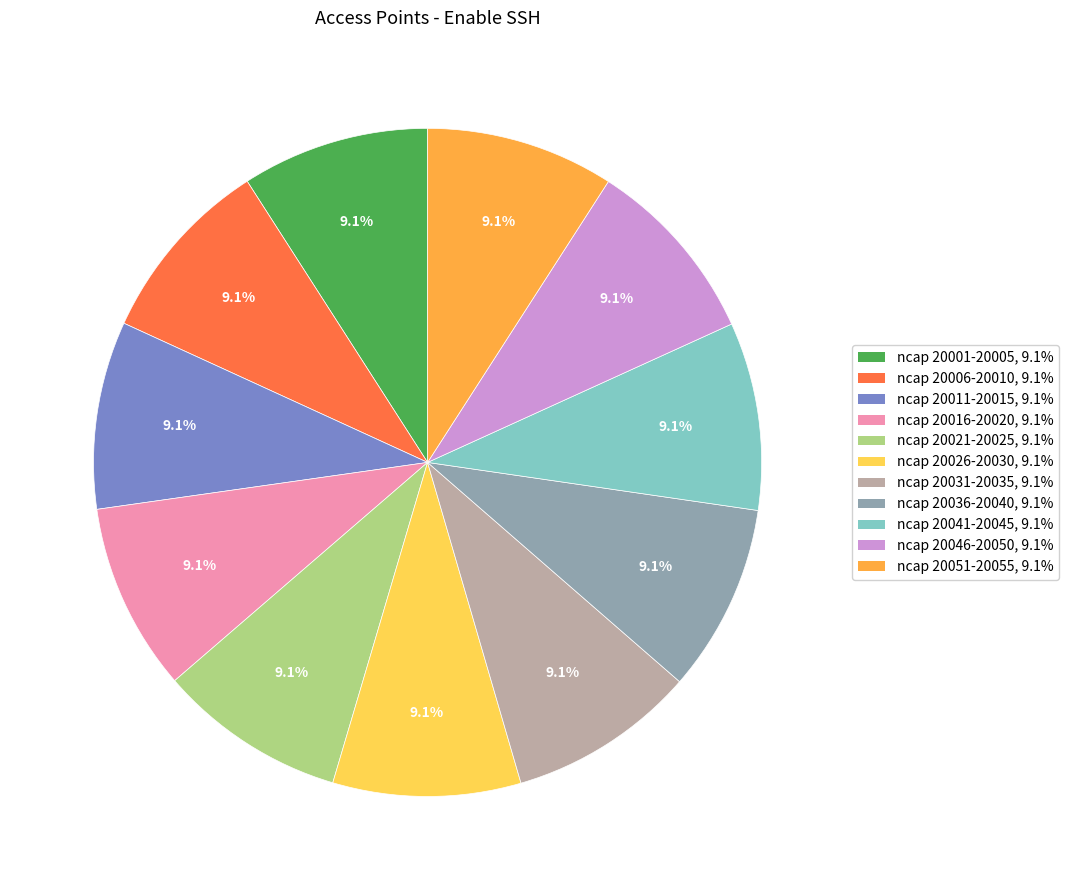

How many segments does this pie chart have?

11